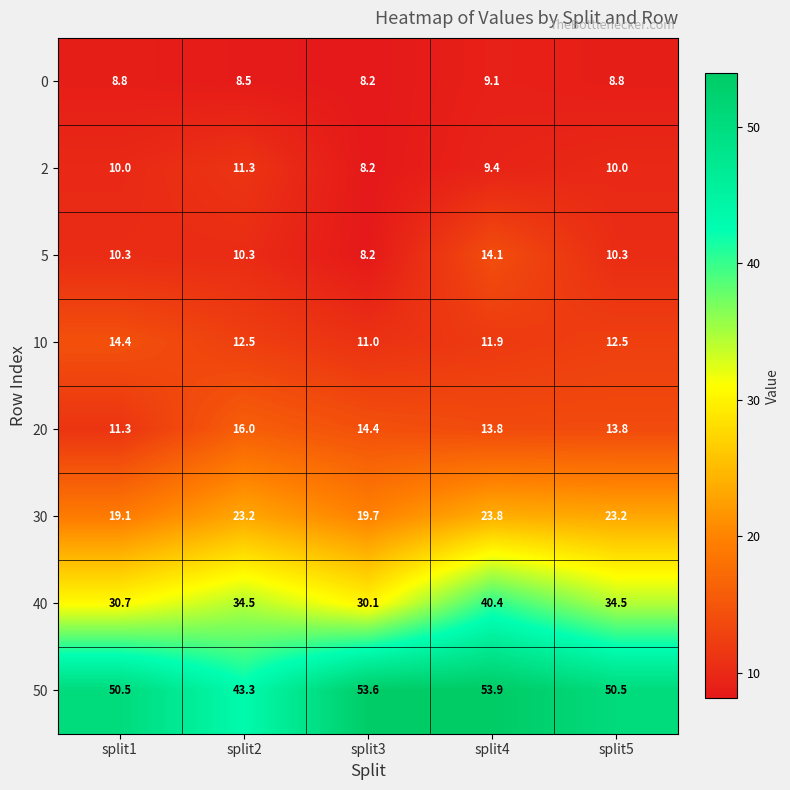

Which series has the largest total across all categories?

50